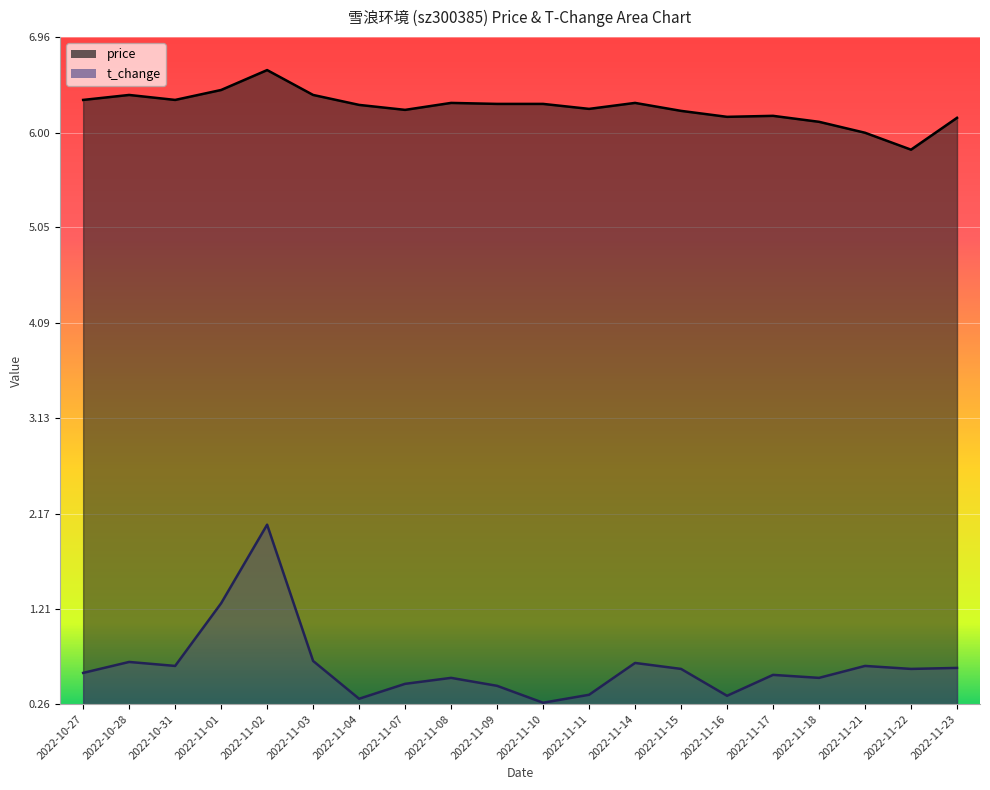

Is it true that t_change equals 0.8 at 2022-11-07?

False